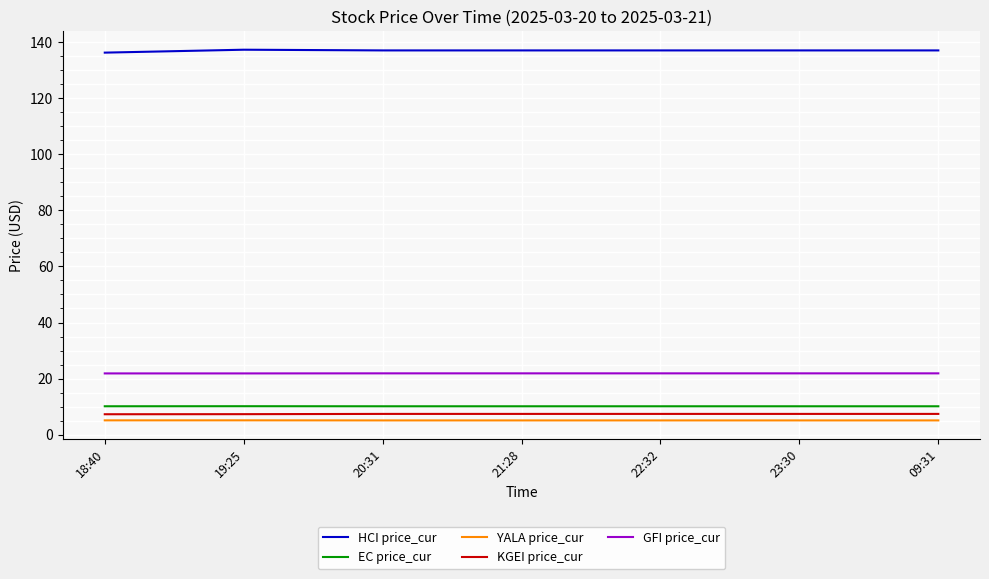

What is the total value across all series at 09:31?

181.5